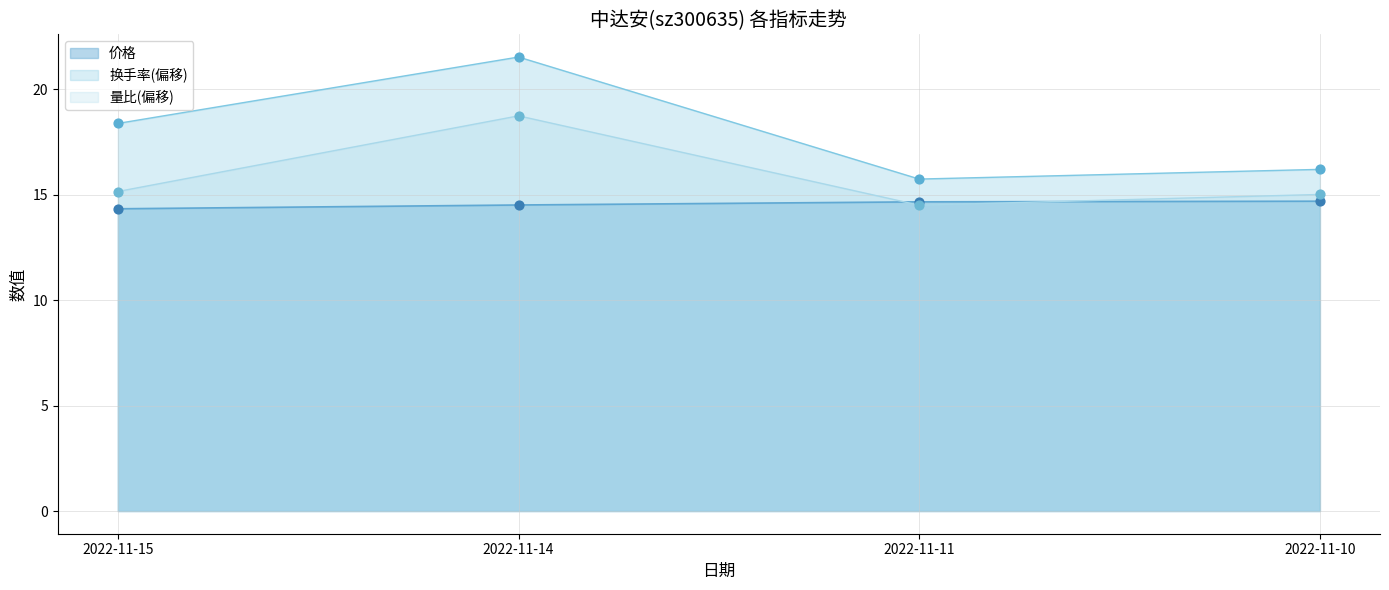

What are all the series names shown in the legend?

价格, 换手率(偏移), 量比(偏移)